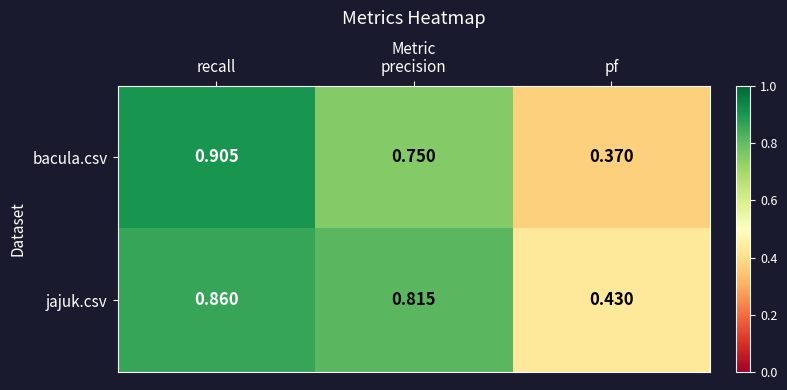

Which series has the widest spread of values?

bacula.csv